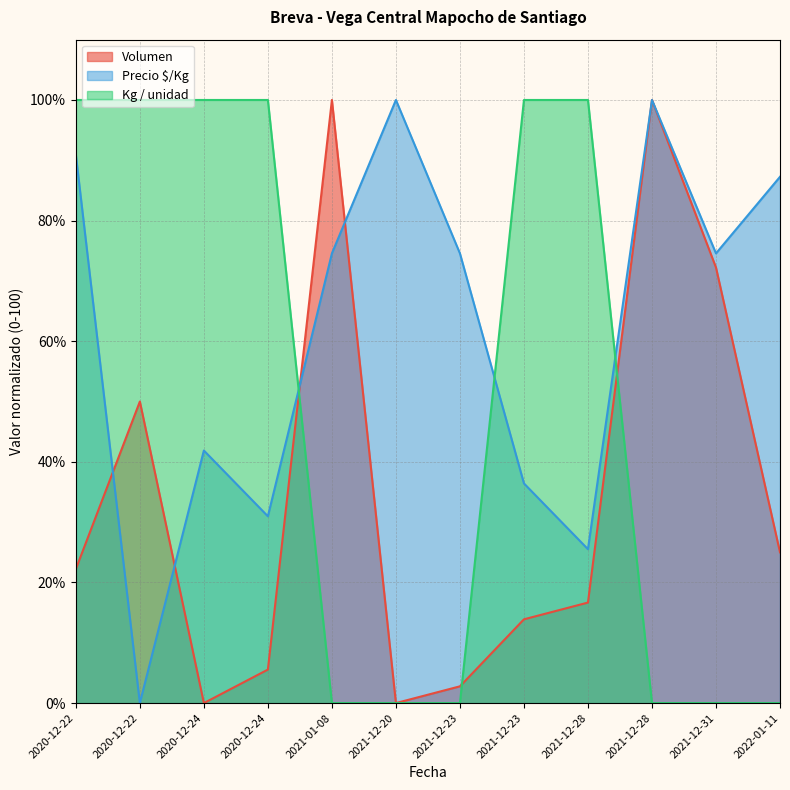

What is the sum of the Precio $/Kg values at 2021-01-08 and 2021-12-28?

174.6